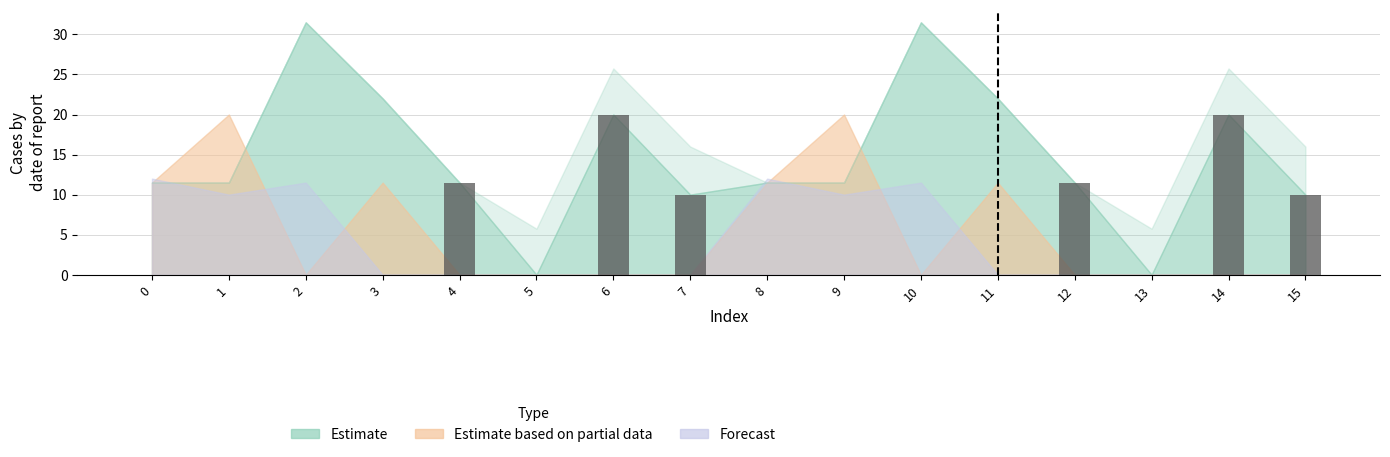

What is the greatest value displayed?

20.0